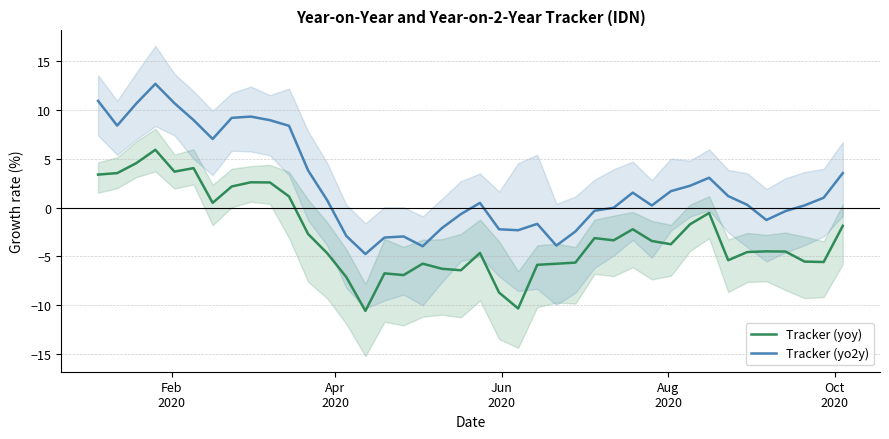

What is the value of the Tracker (yoy) point at the 35th from the left?

-4.6